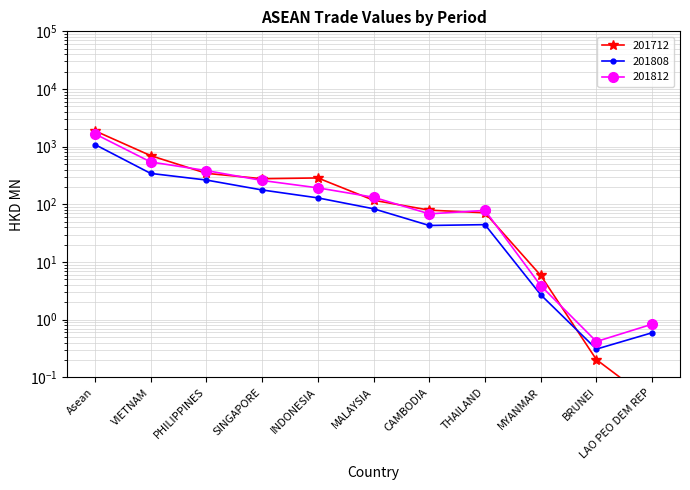

Which series ends up on top after the final intersection of 201812 and 201712?

201812